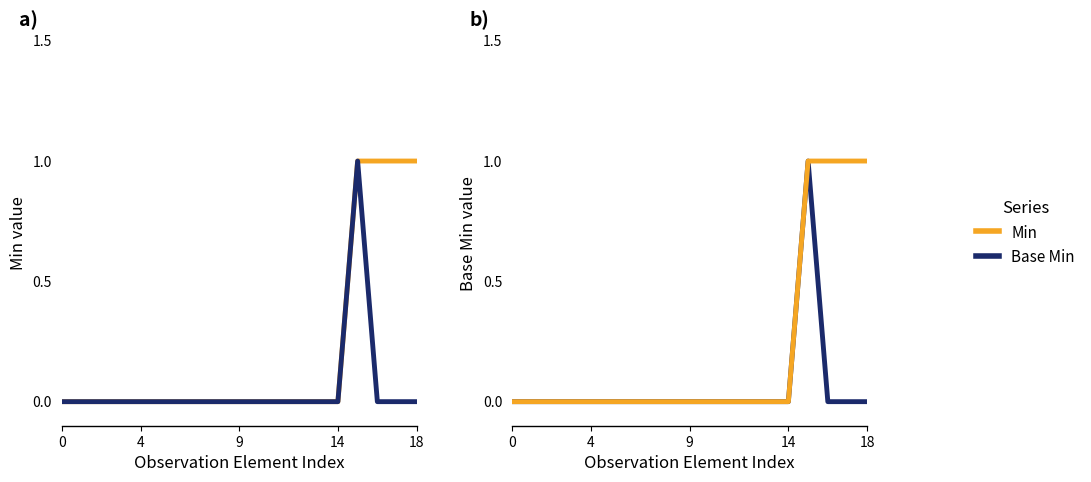

The value of Min at 4 is 0. True or false?

True